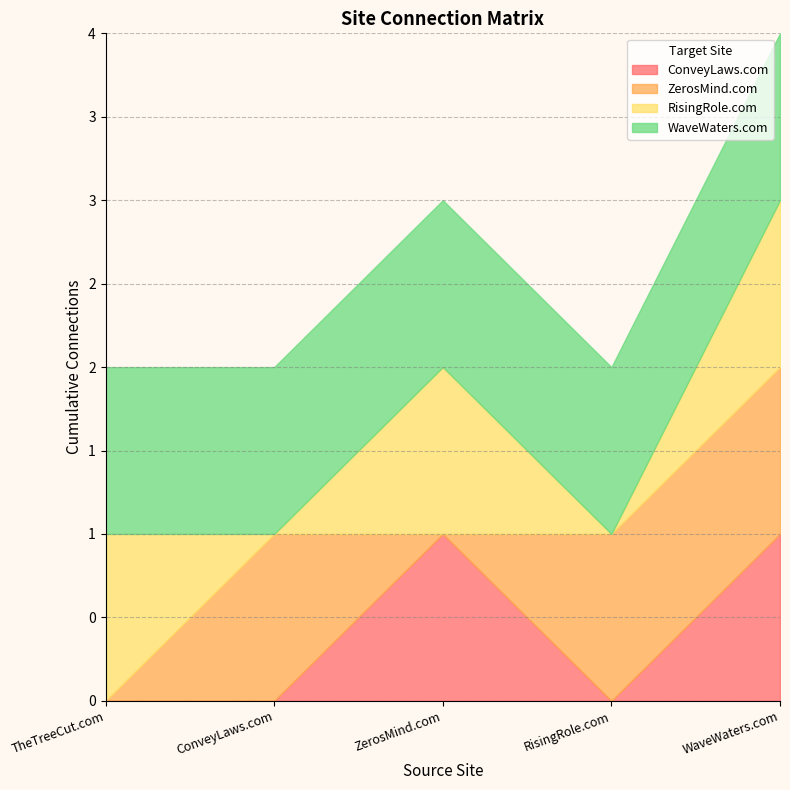

In ConveyLaws.com, how many points are lower than both neighbors (excluding endpoints)?

1